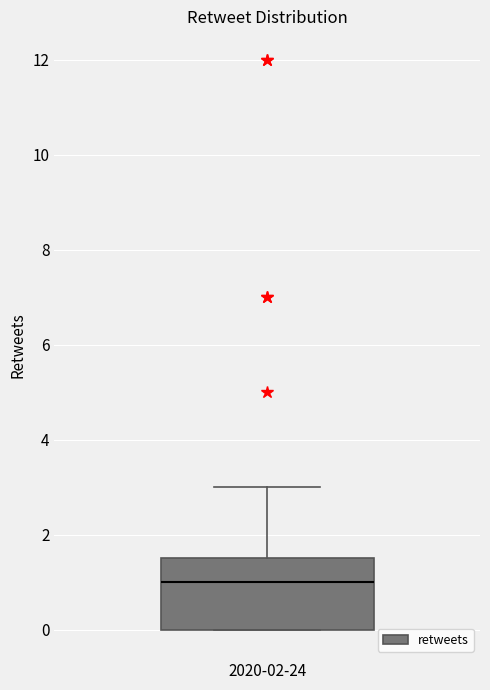

Transcribe this box plot: give where the median line is, the range the box spans, and where the two whiskers end, as read against the y-axis. The values are not printed on the chart, so give them approximately, as read against the axis.

median 1.0, box 0.0 to 1.6, whiskers 0.0 to 3.0